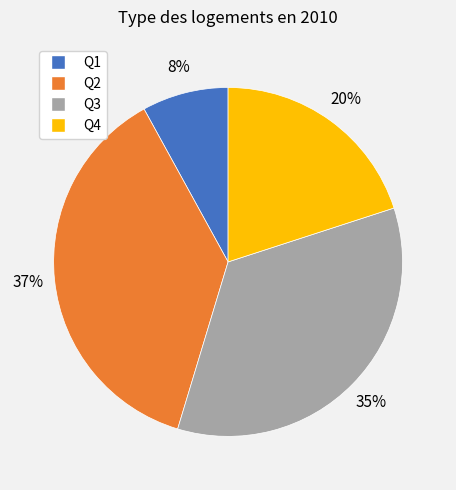

Which has a higher value, Q3 or Q1?

Q3